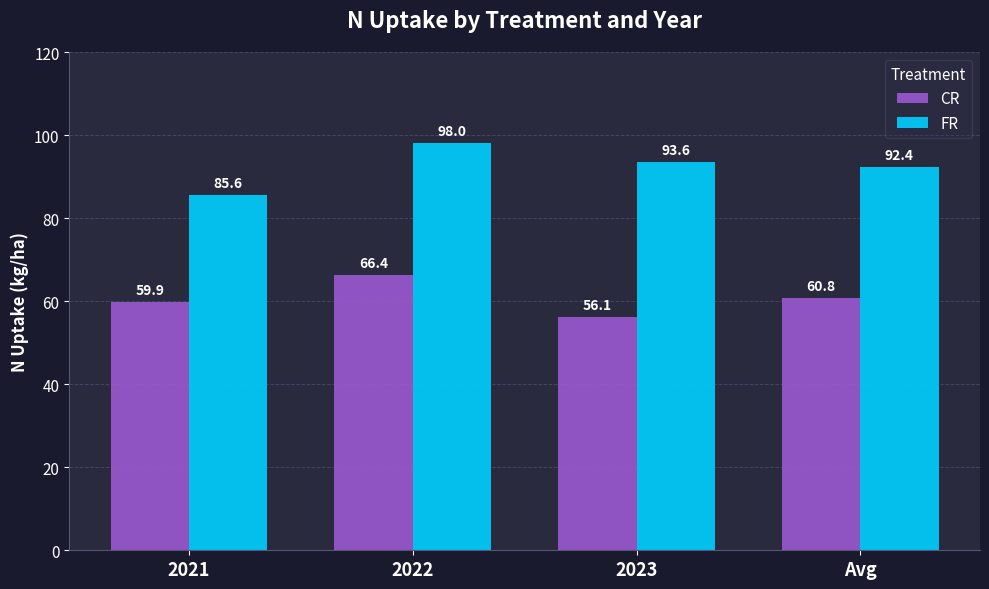

Where is CR nearest to the value 61?

Avg